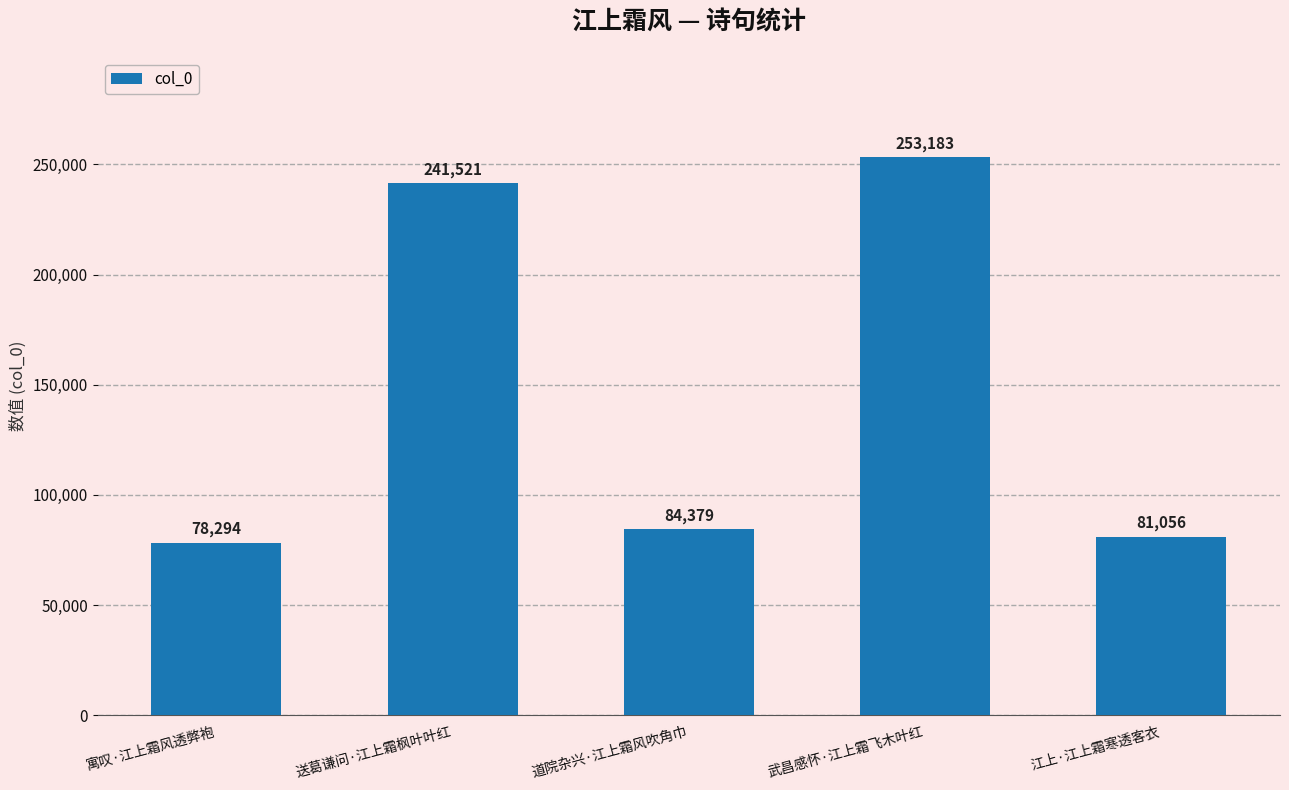

Reading left to right, list all the values displayed in this chart.

78294	241521	84379	253183	81056